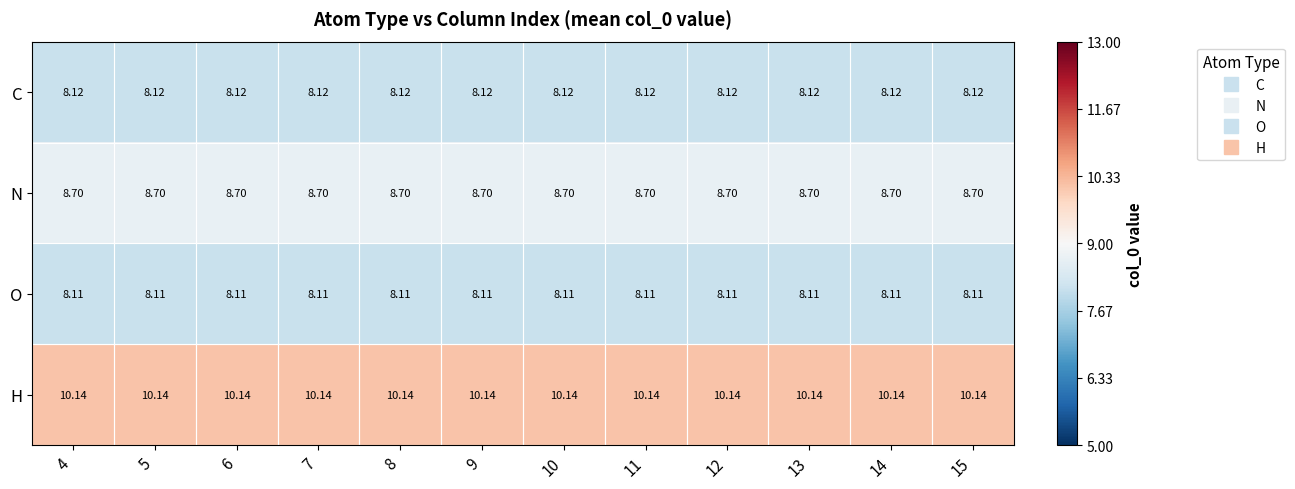

Which series has the largest total across all categories?

H